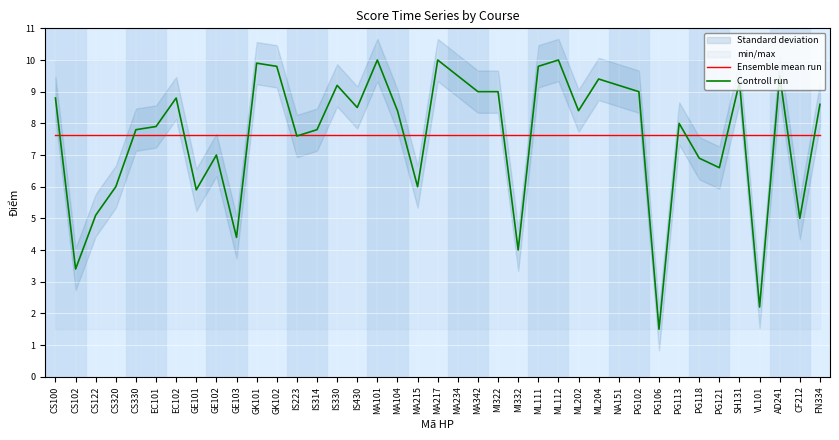

What is the label of the 2nd point from the right?

CF212